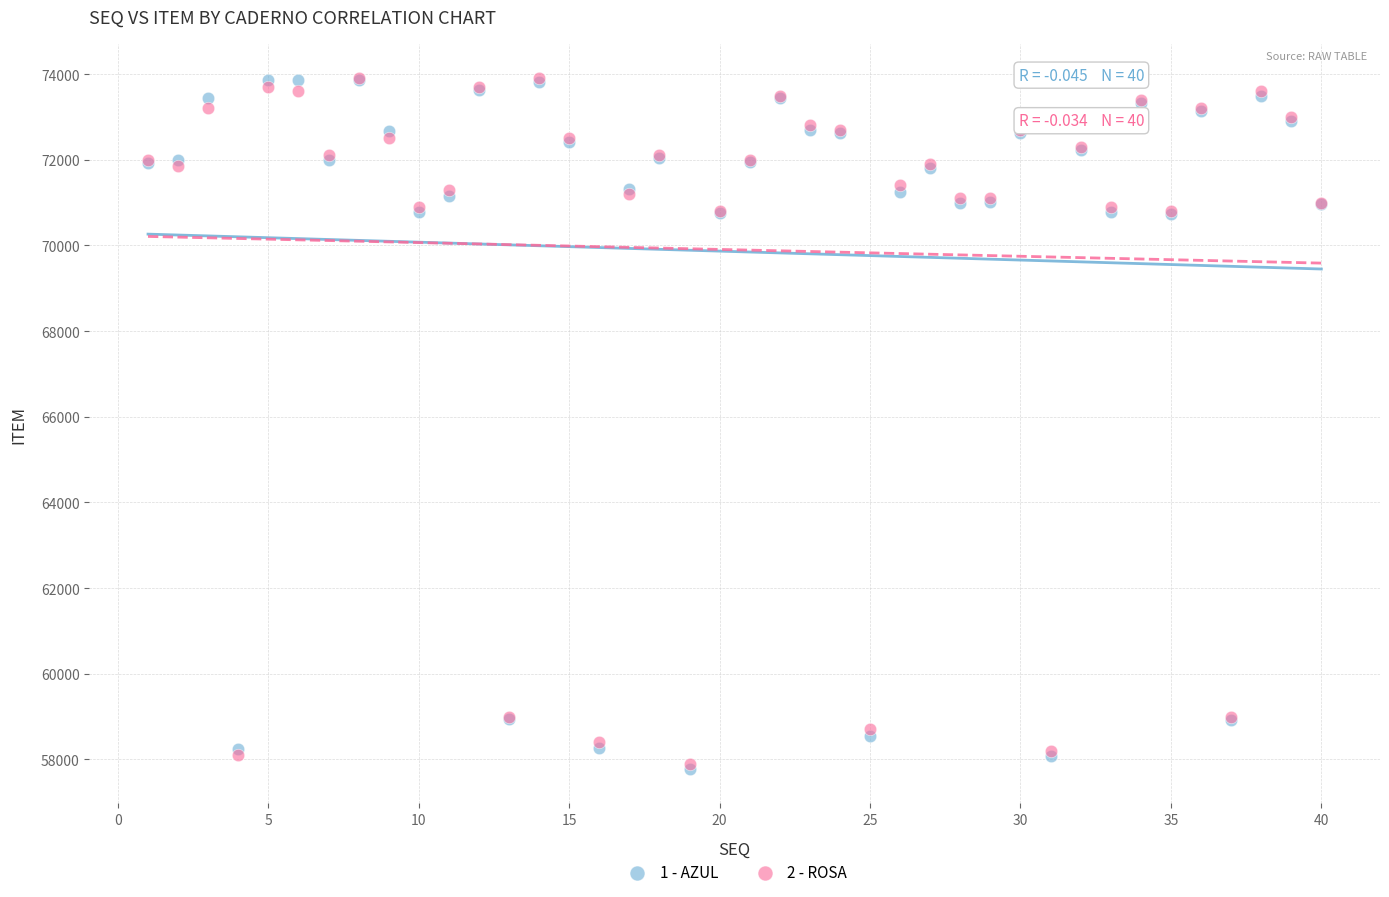

What are all the series names shown in the legend?

1 - AZUL, 2 - ROSA